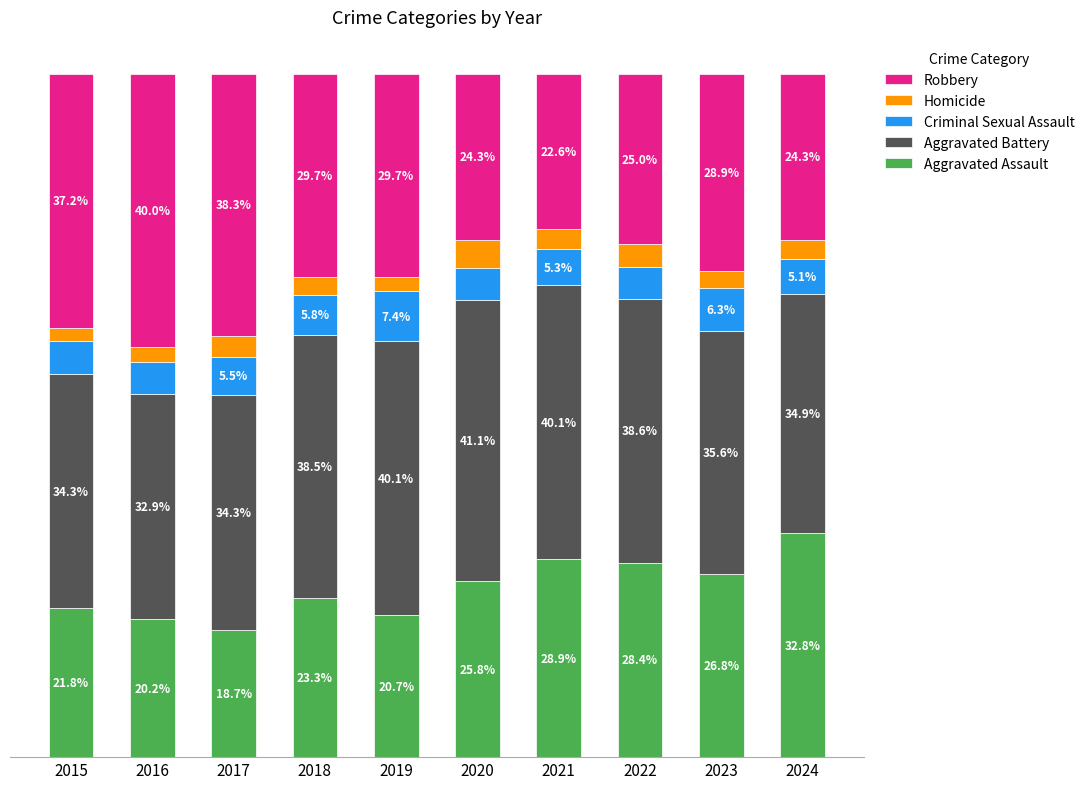

Where does the Criminal Sexual Assault series first go above 5?

2017